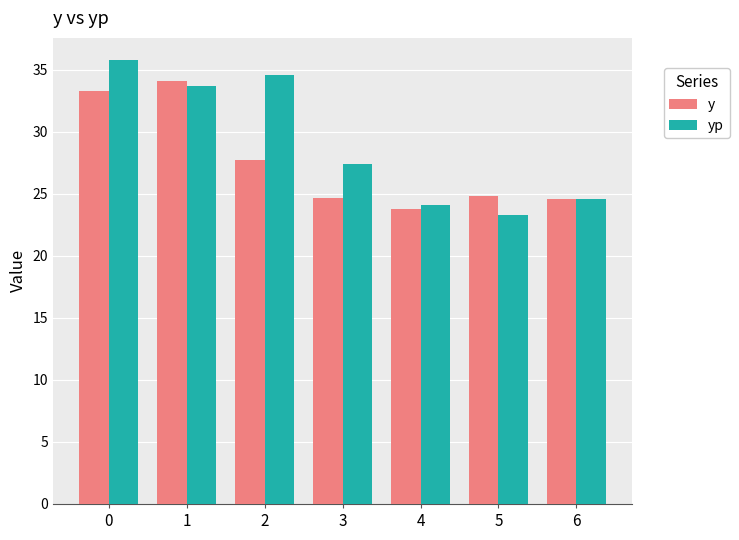

What value does the y series have at 4?

23.8